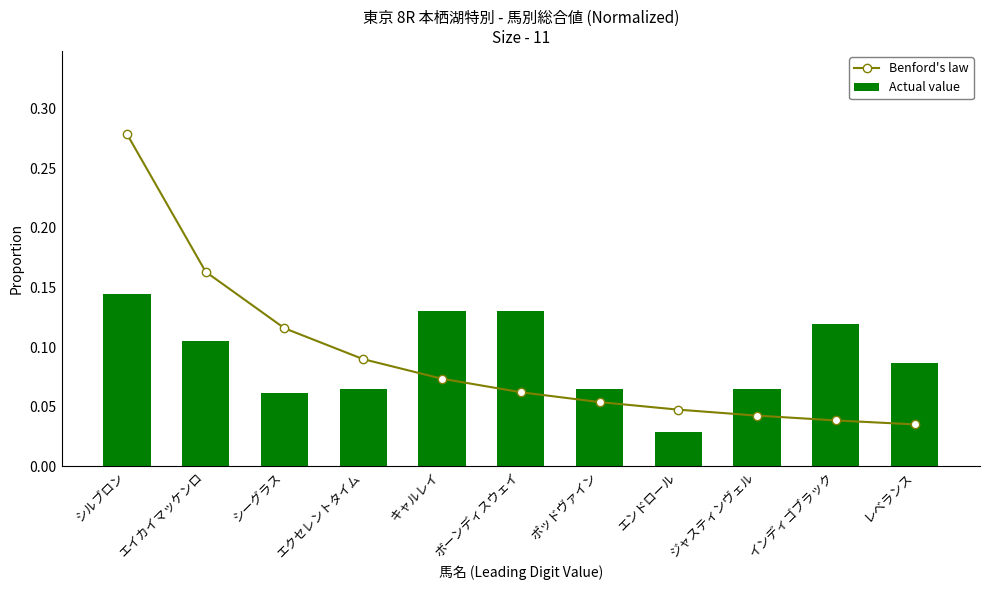

Which category has the highest value in the Actual value series?

シルブロン